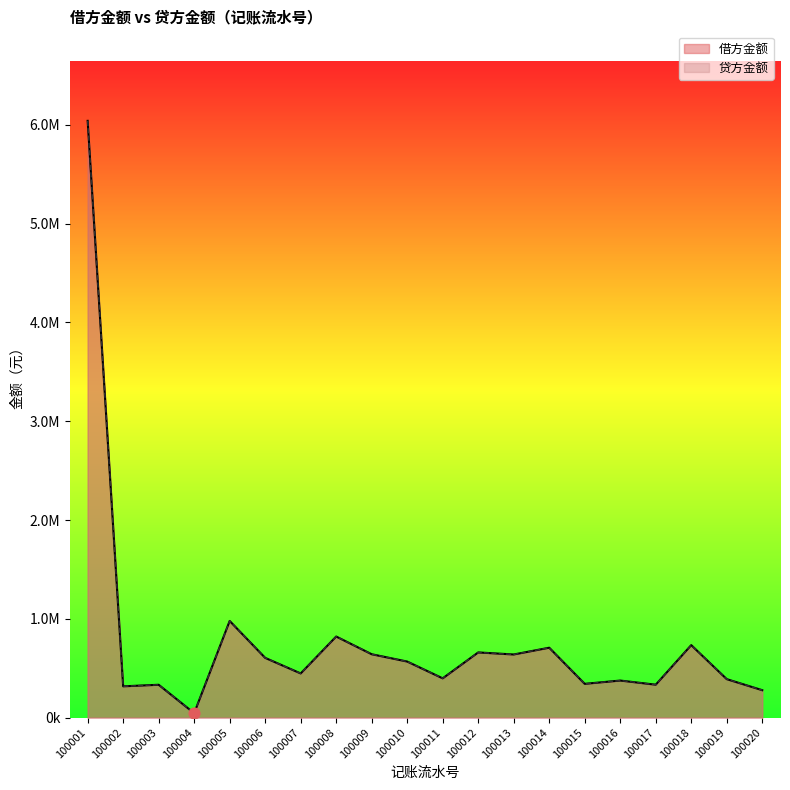

What are all the series names shown in the legend?

借方金额, 贷方金额